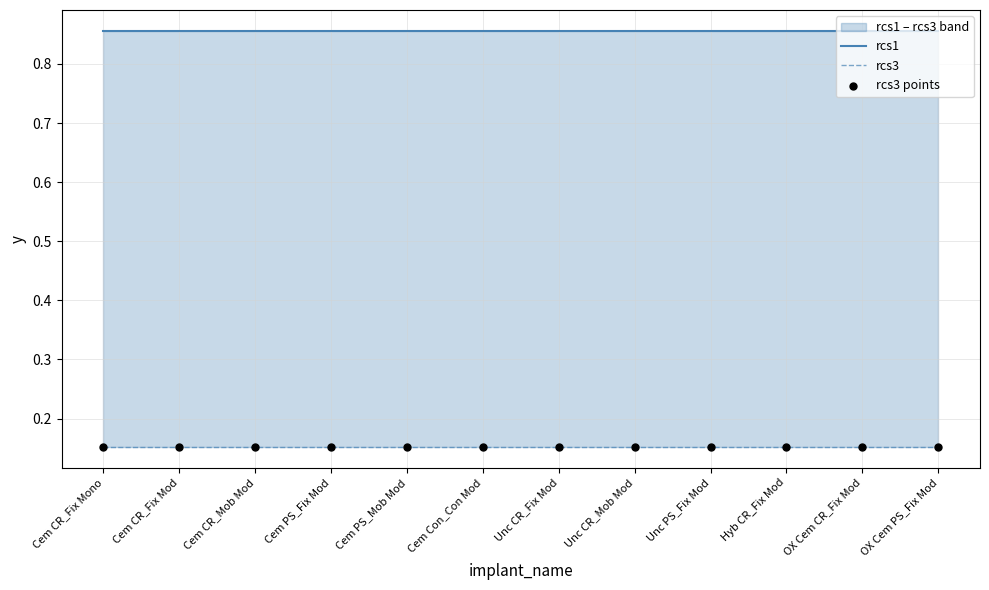

What are all the series names shown in the legend?

rcs1, rcs3, rcs3 points